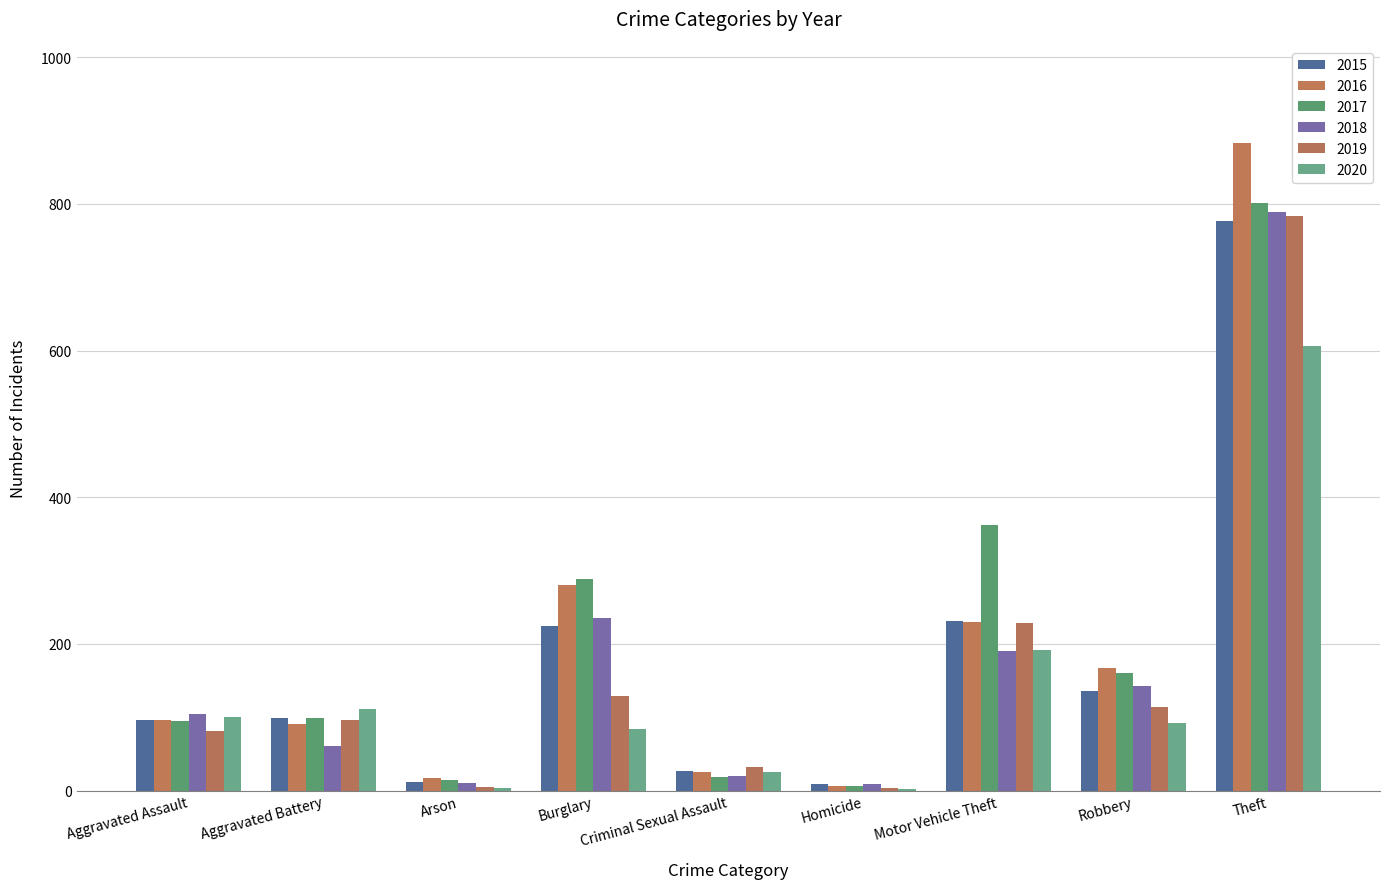

The value of 2017 at Aggravated Assault is 95. True or false?

True